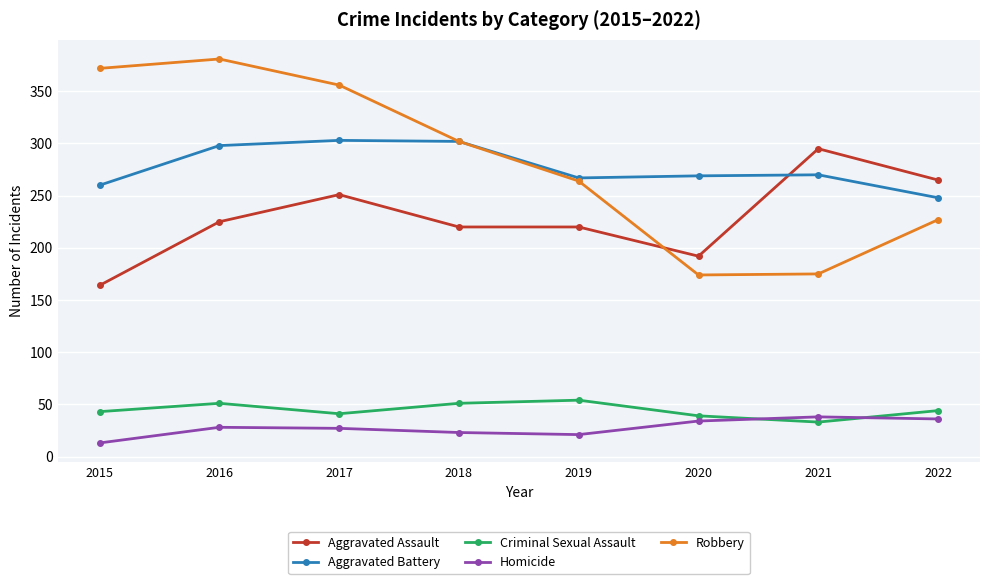

Count the number of categories in the chart.

8